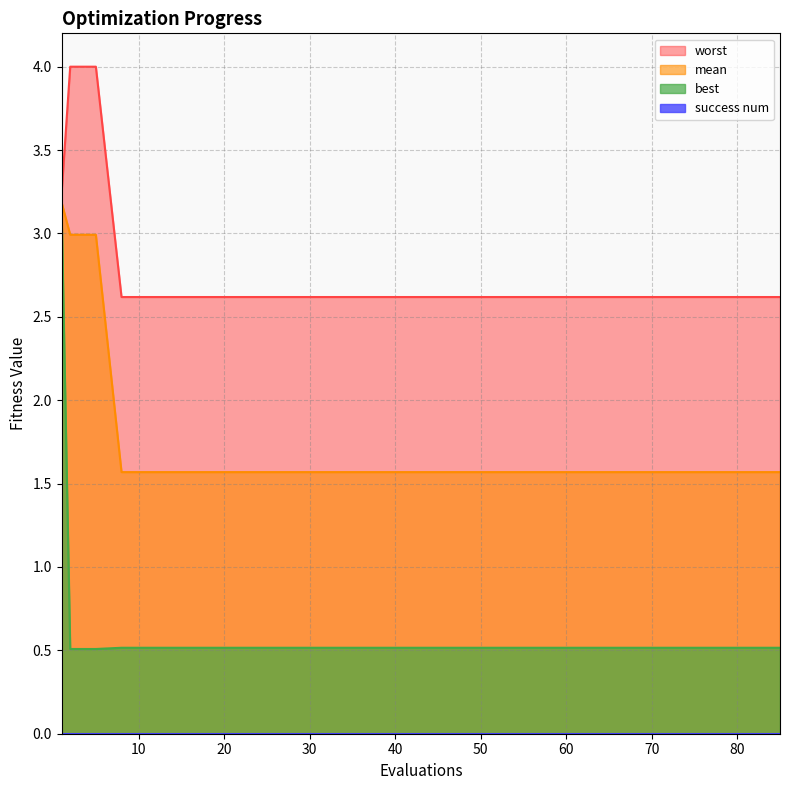

Where is best nearest to the value 1?

8